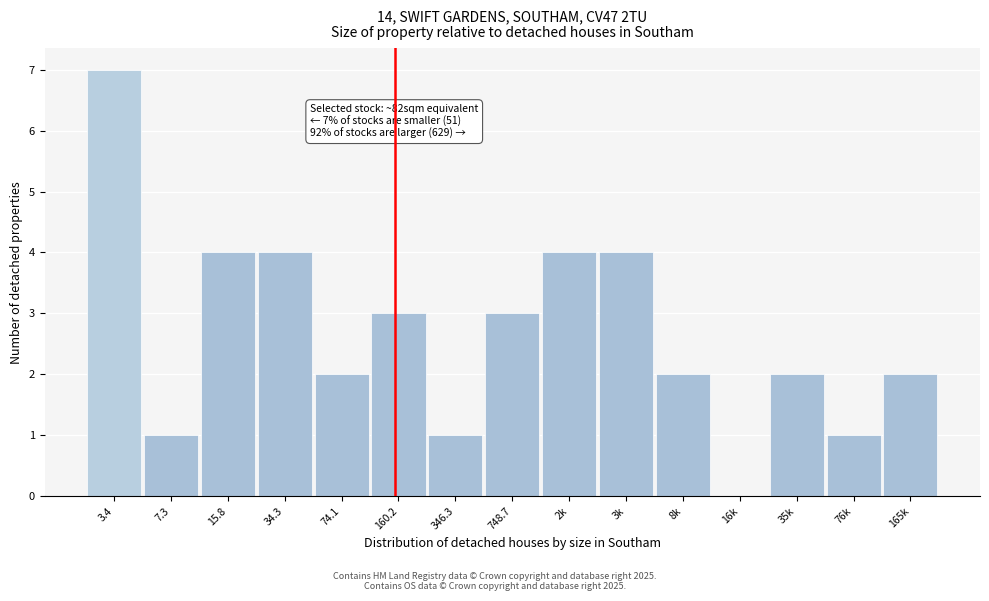

Reading right to left, transcribe all the data shown in this chart.

165k=2	76k=1	35k=2	16k=0	8k=2	3k=4	2k=4	748.7=3	346.3=1	160.2=3	74.1=2	34.3=4	15.8=4	7.3=1	3.4=7